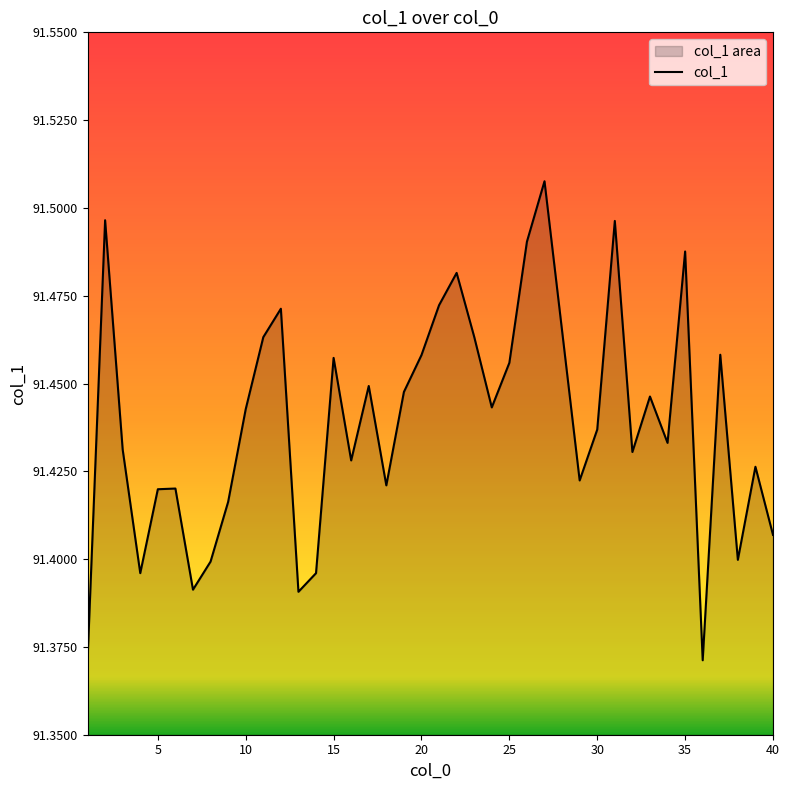

What is the smallest value displayed?

91.4